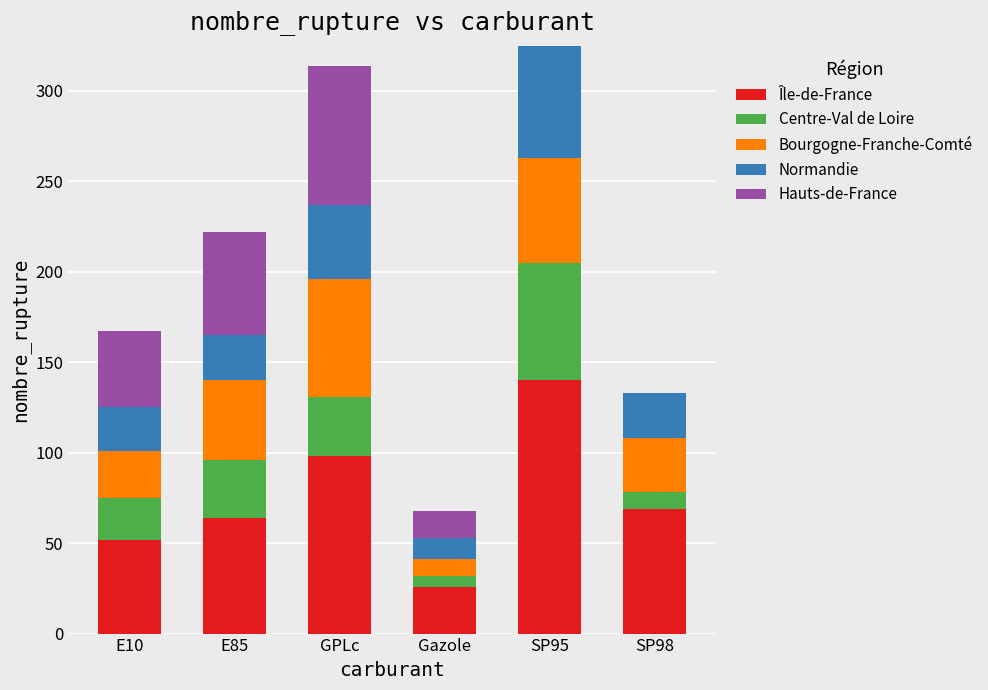

What is the highest value of the Île-de-France series?

140